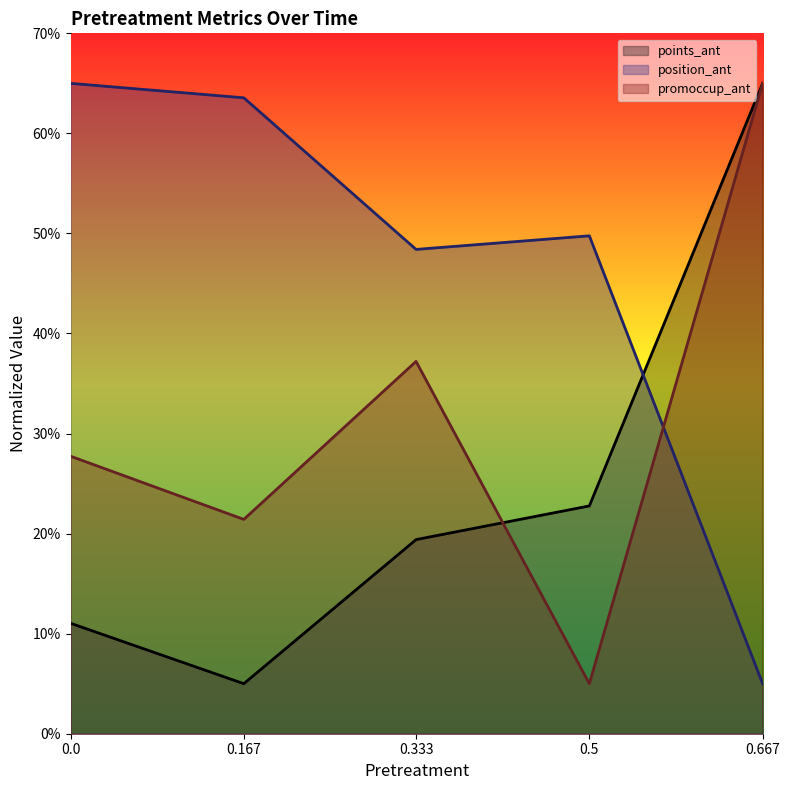

The value of position_ant at 0.167 is 63.6. True or false?

True